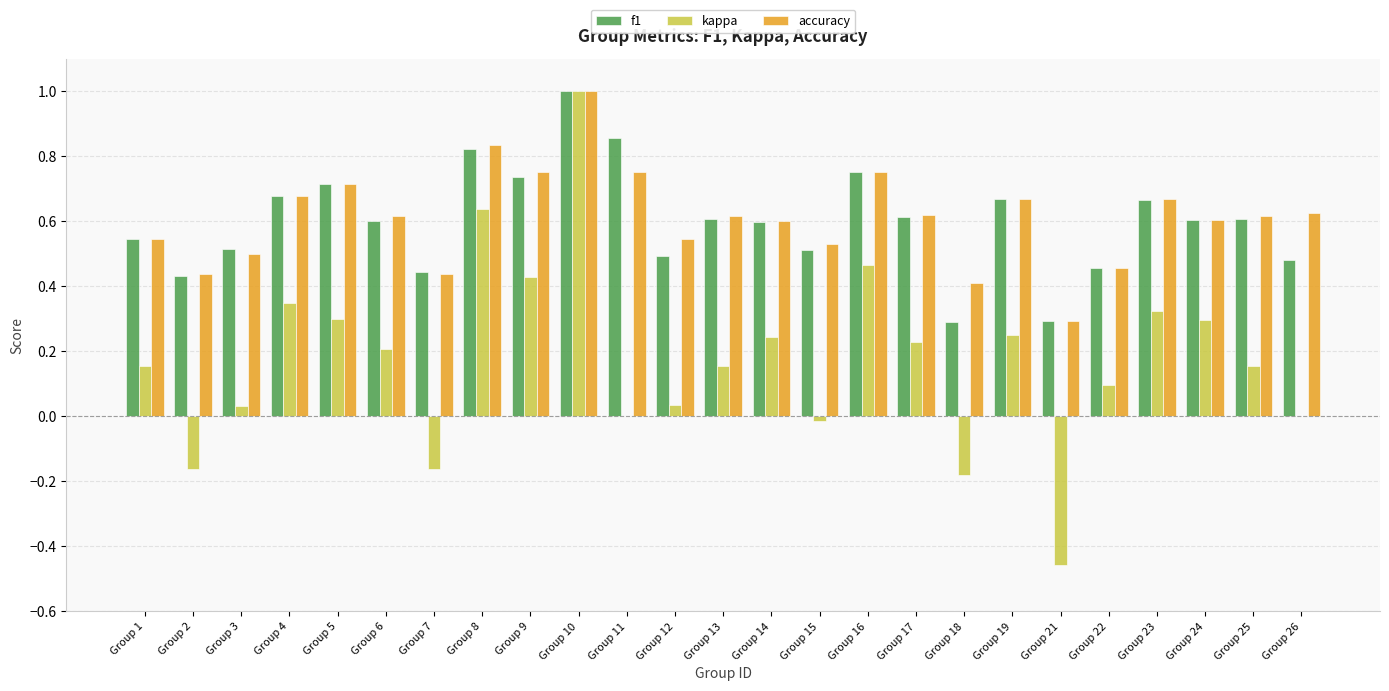

How many groups of bars are there?

25